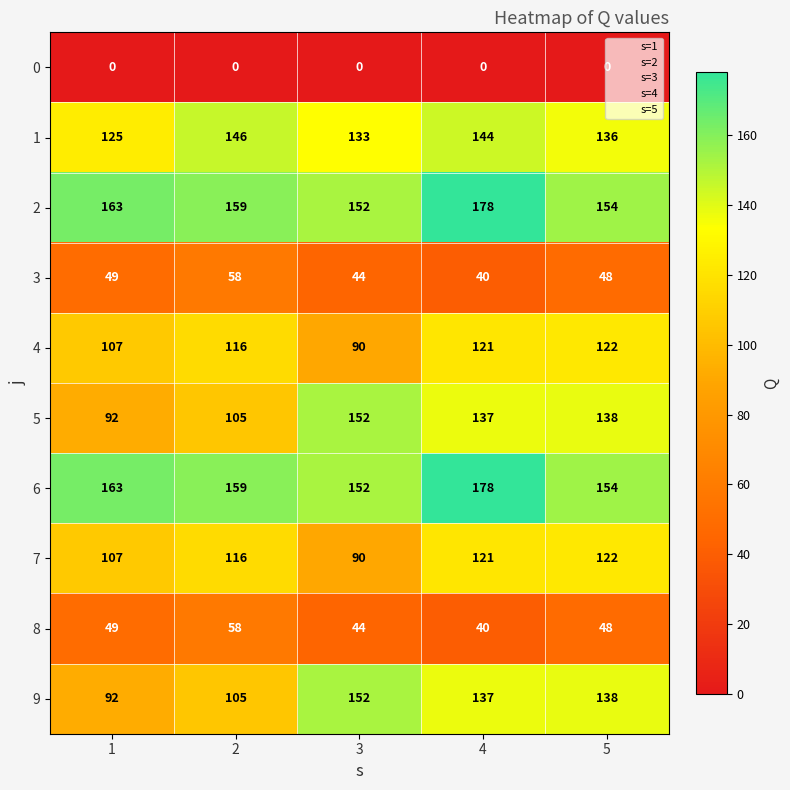

At which label does 2 reach its minimum?

3